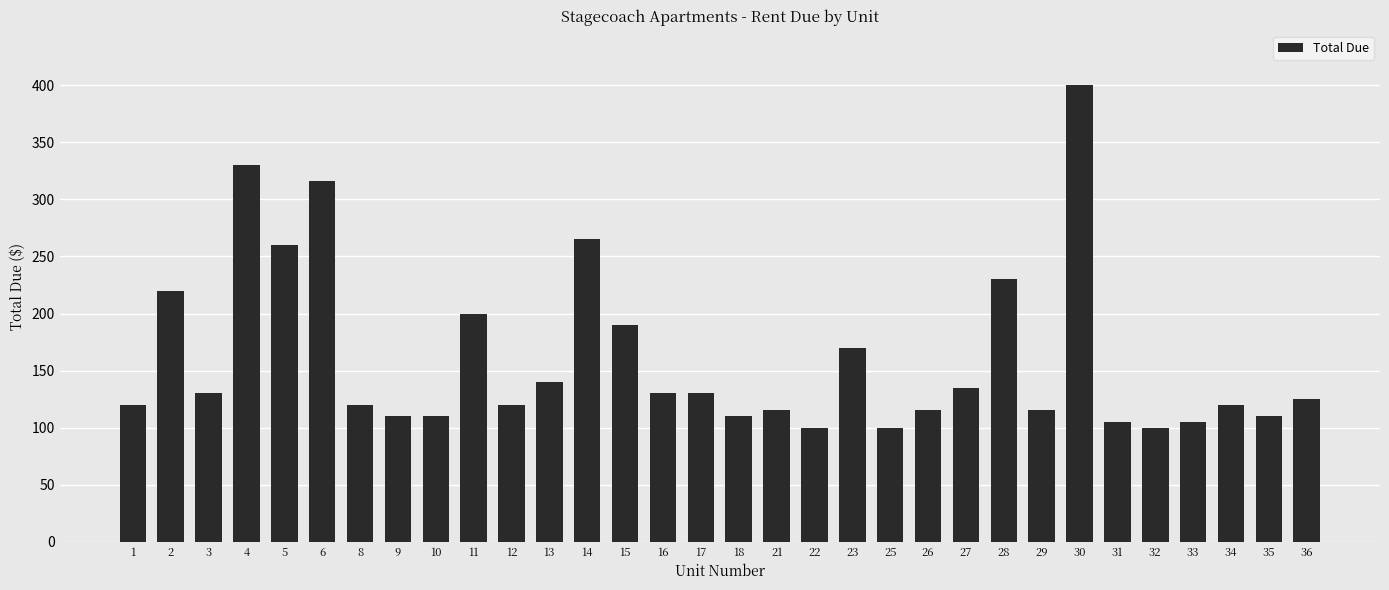

What is the value of the 10th bar from the left?

200